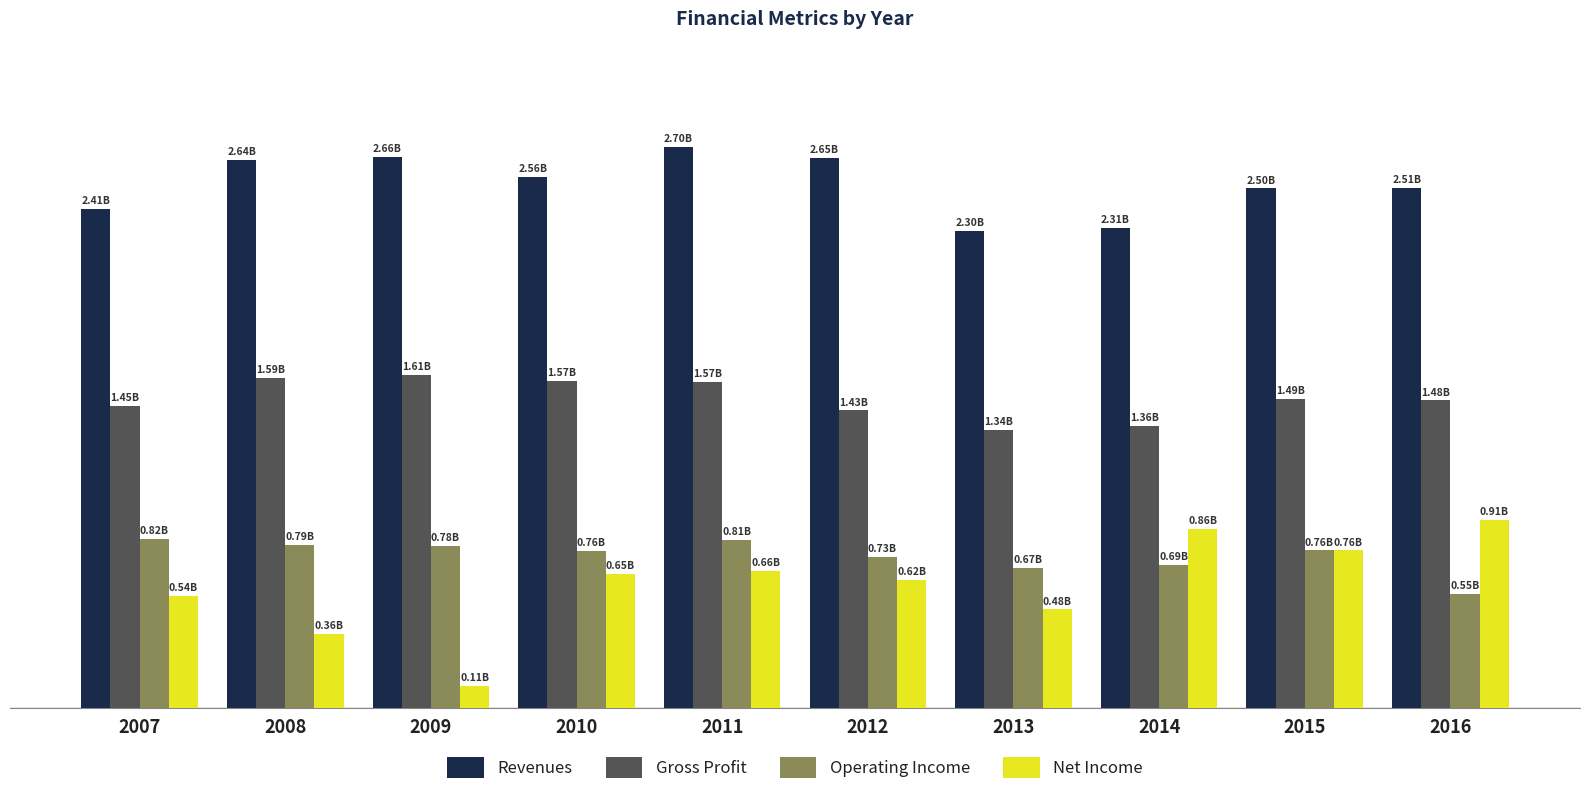

Between 2009 and 2012, which series saw the biggest shift?

Net Income